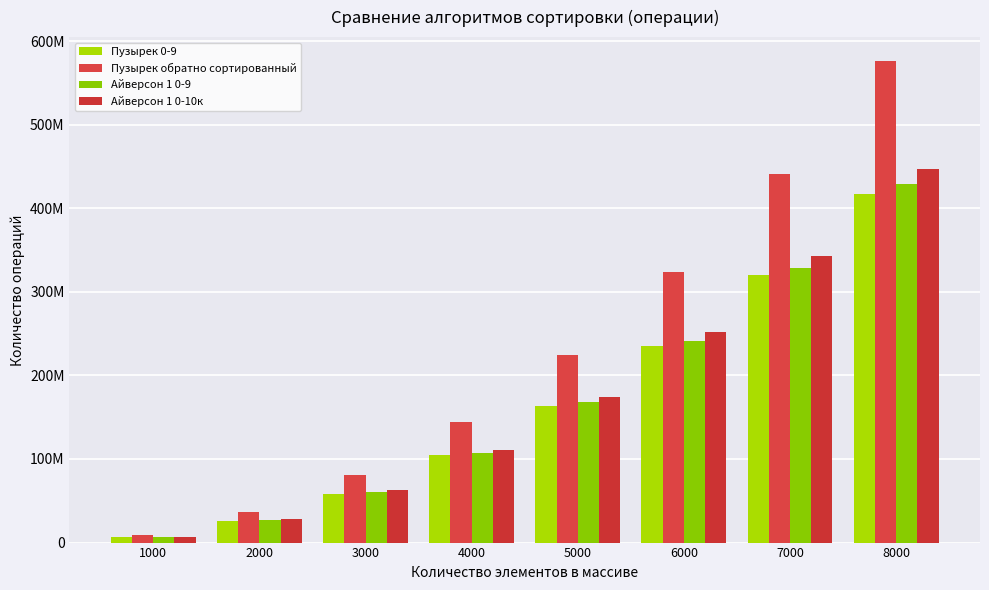

Are the bars grouped side by side (vs. stacked)?

Yes